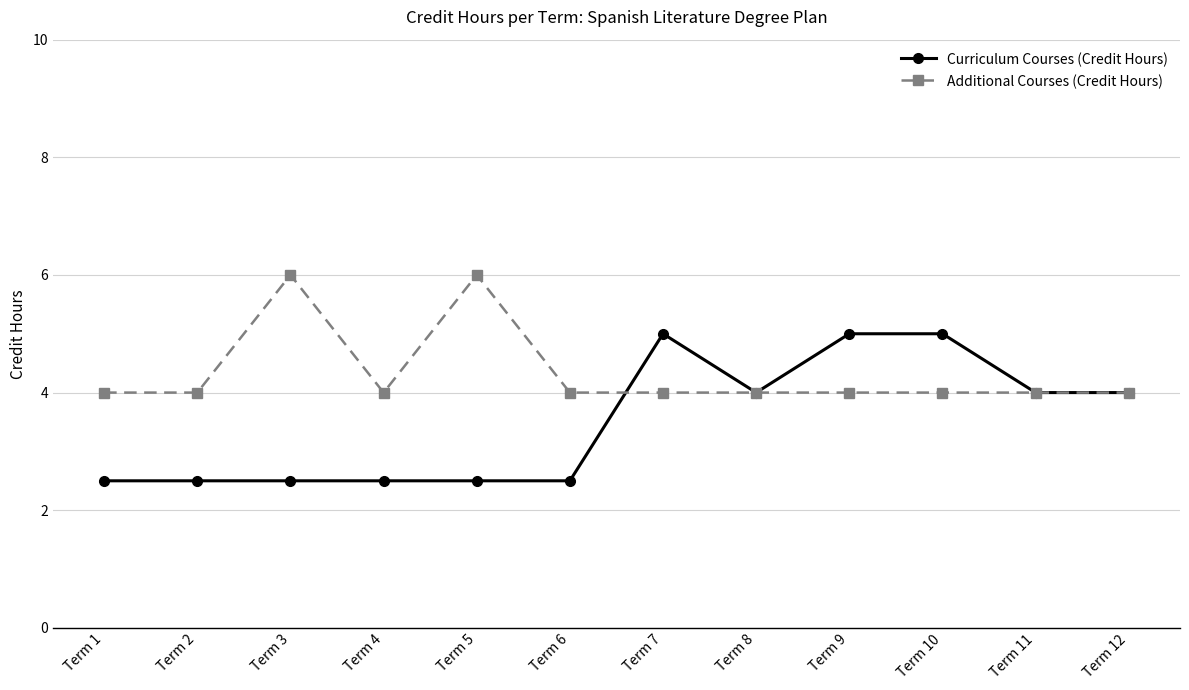

What is the difference between the maximum and second lowest values in the Curriculum Courses (Credit Hours) series?

2.5